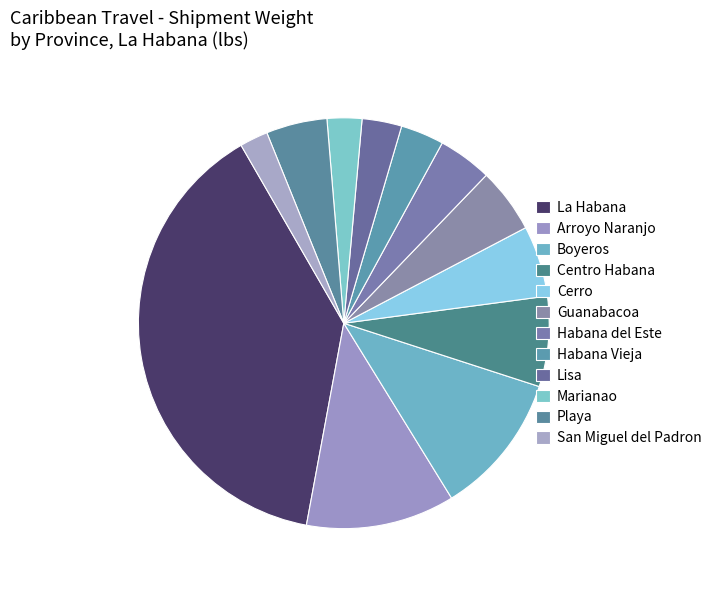

Which slice is the smallest?

San Miguel del Padron